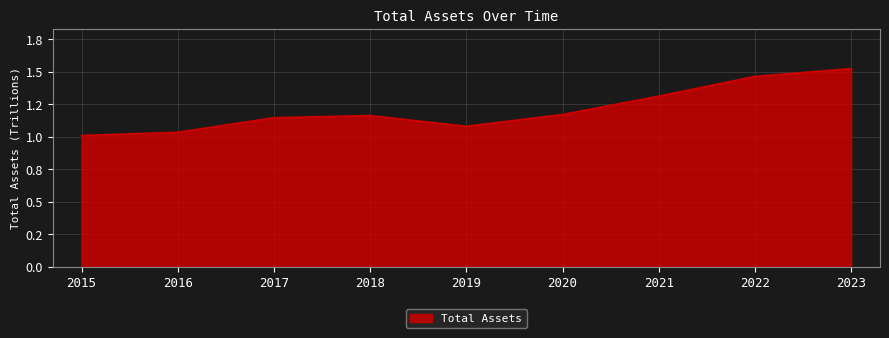

True or false: there are more than 0 points higher than both neighbors.

True